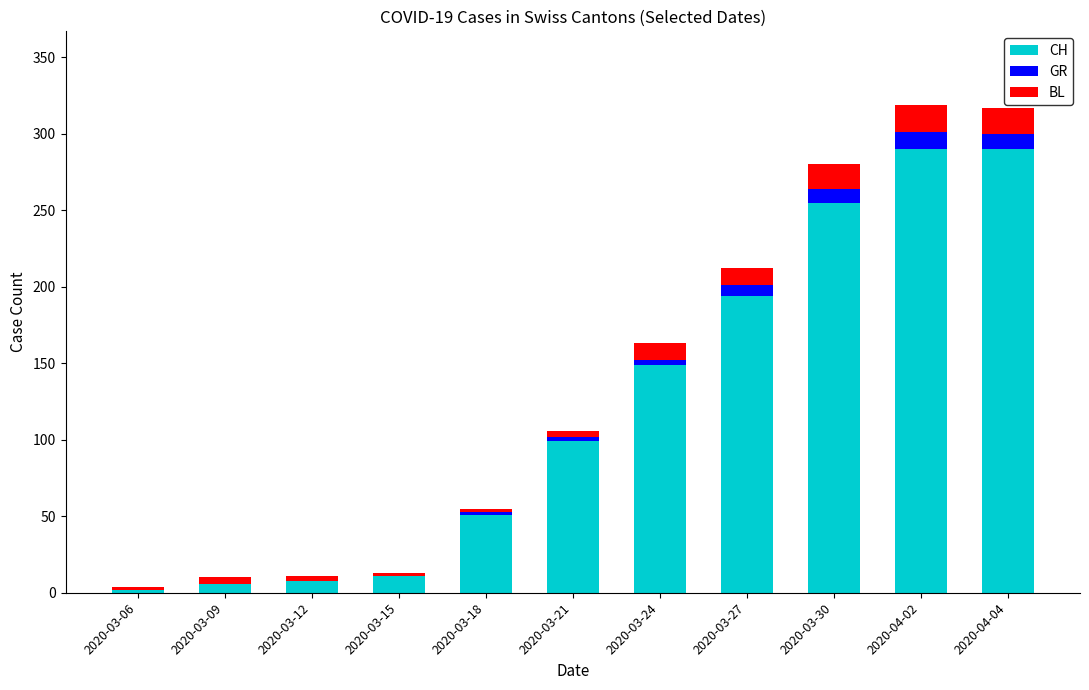

Are the bars horizontal?

No